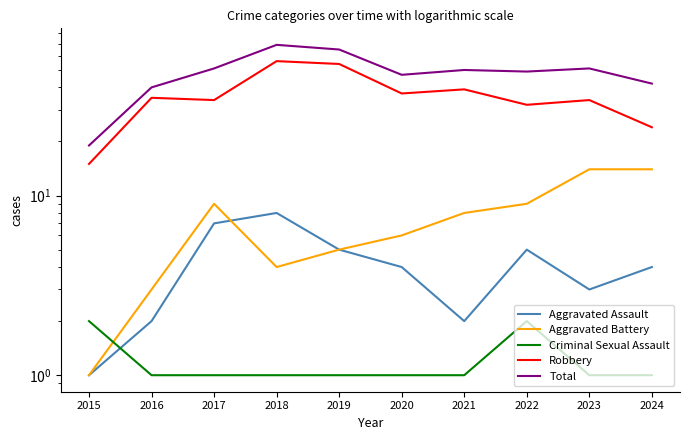

Rank the categories by Robbery value from highest to lowest.

2018, 2019, 2021, 2020, 2016, 2017, 2023, 2022, 2024, 2015